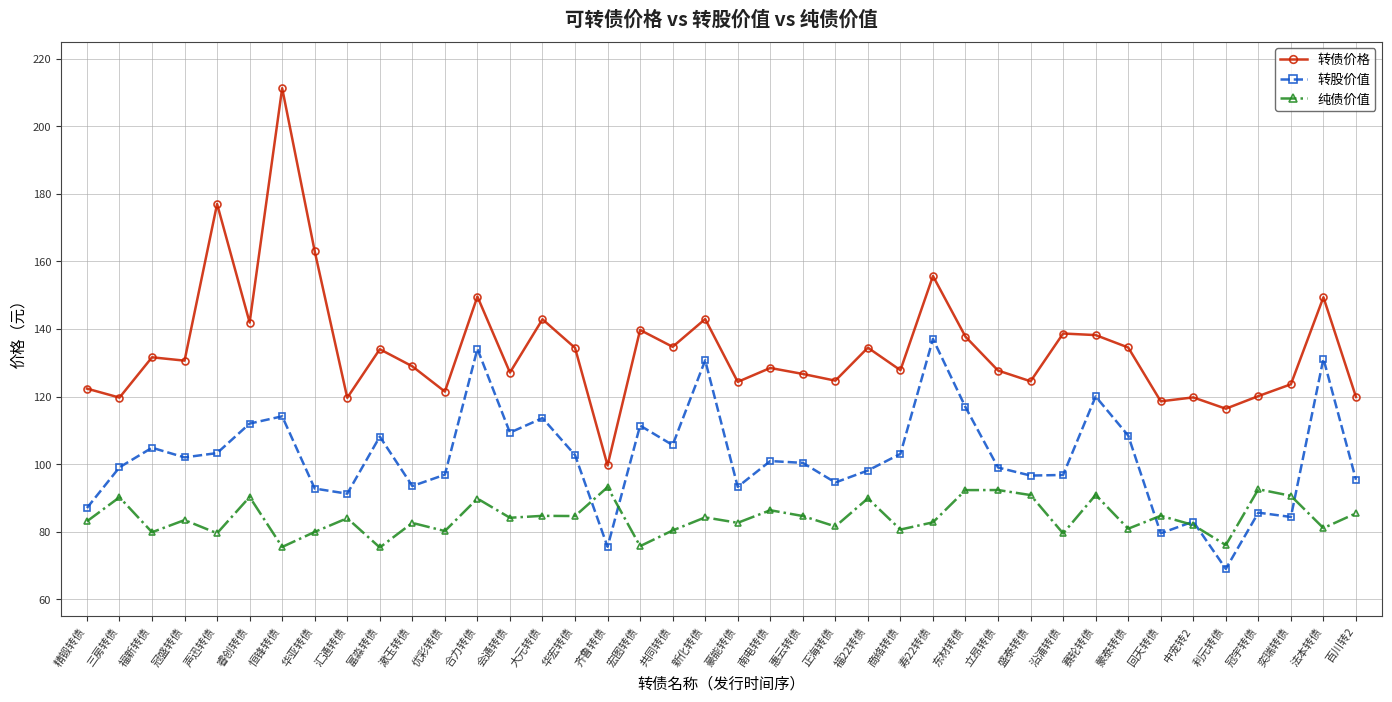

What is the difference between the highest and lowest values at 精锻转债?

39.3